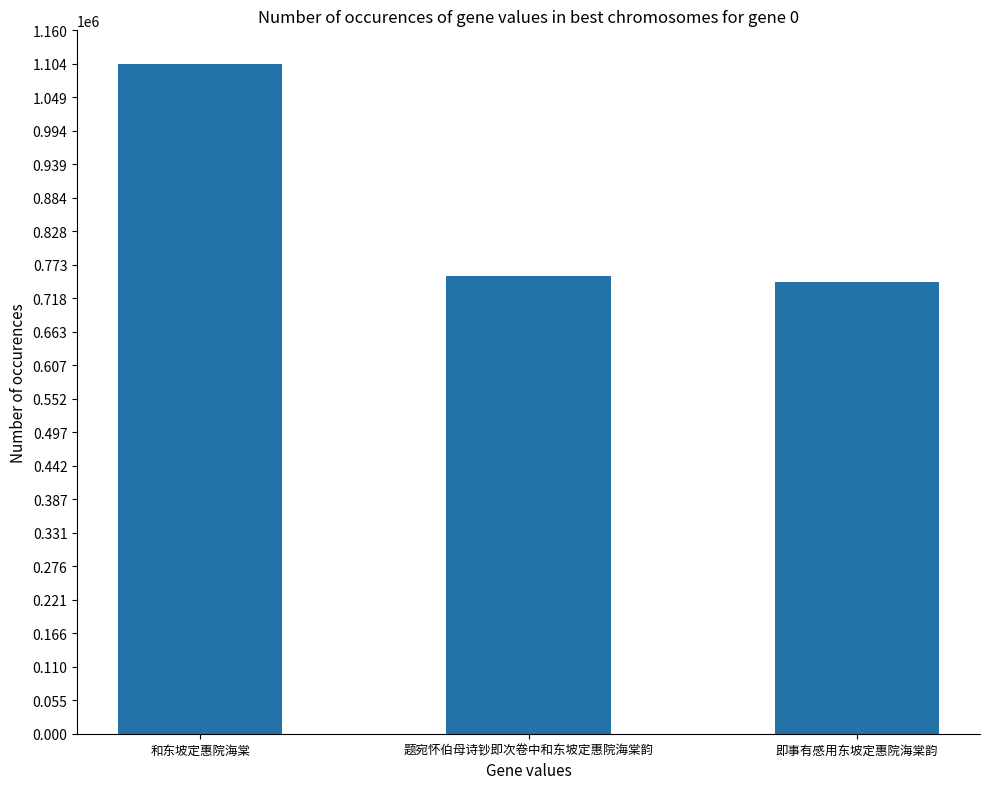

What is the average value?

868146